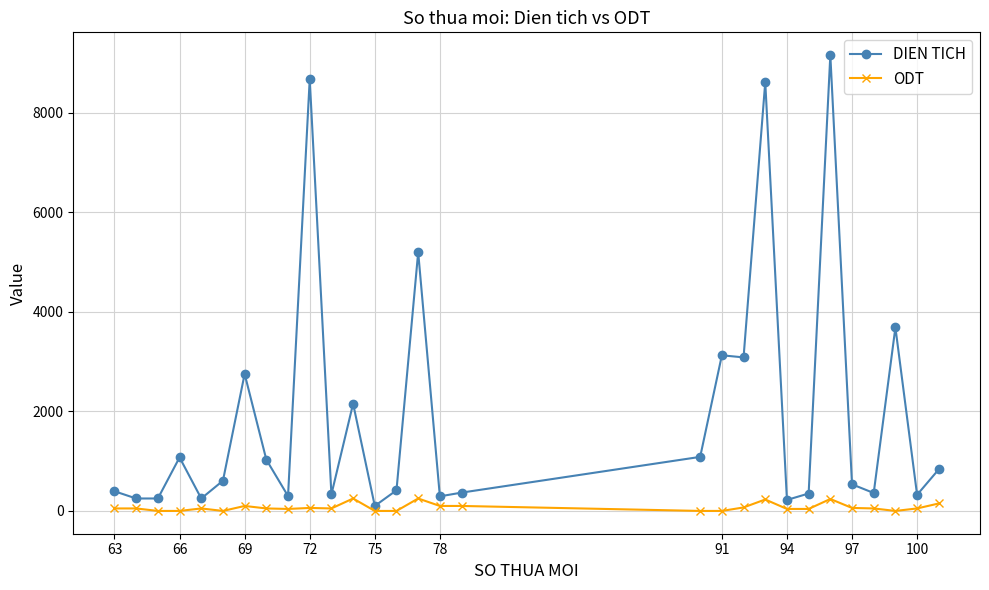

What is the average value of the DIEN TICH series?

1925